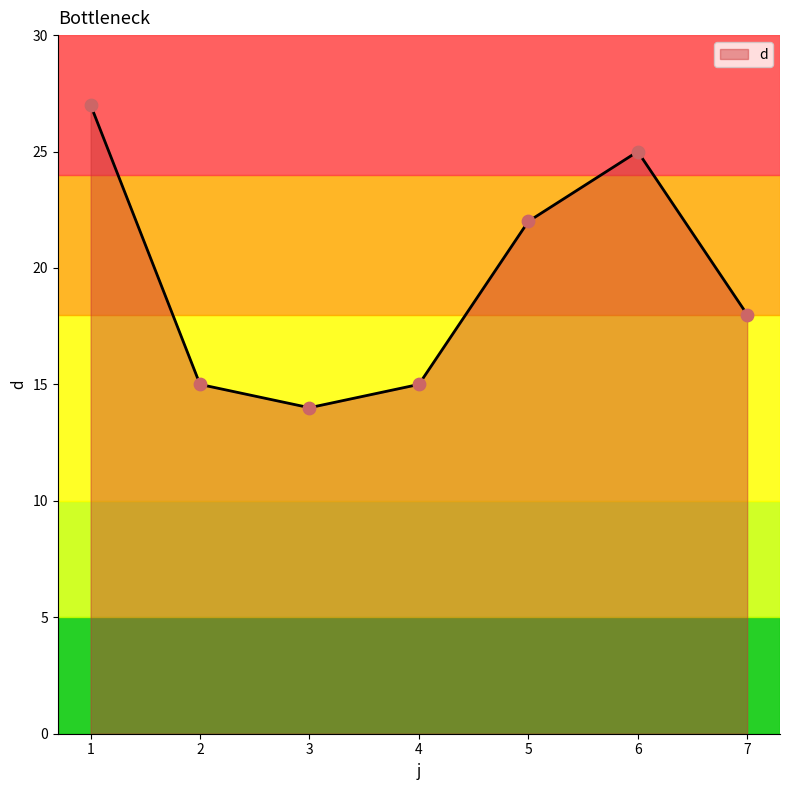

Approximately how many times larger is the value at 1 compared to 2?

1.8